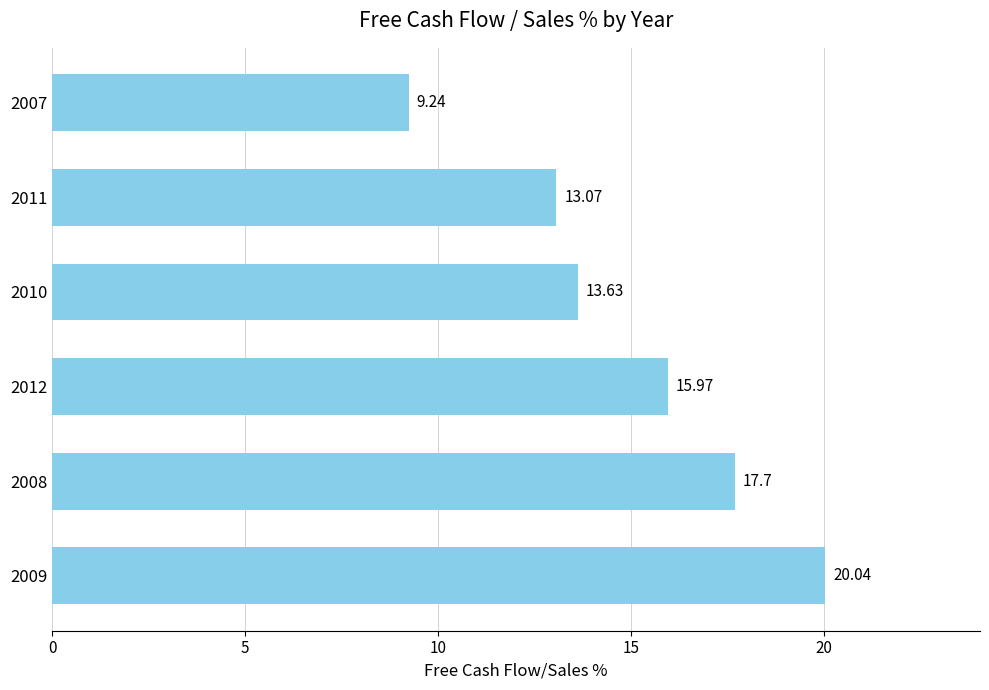

Rank the categories by value from lowest to highest.

2007, 2011, 2010, 2012, 2008, 2009